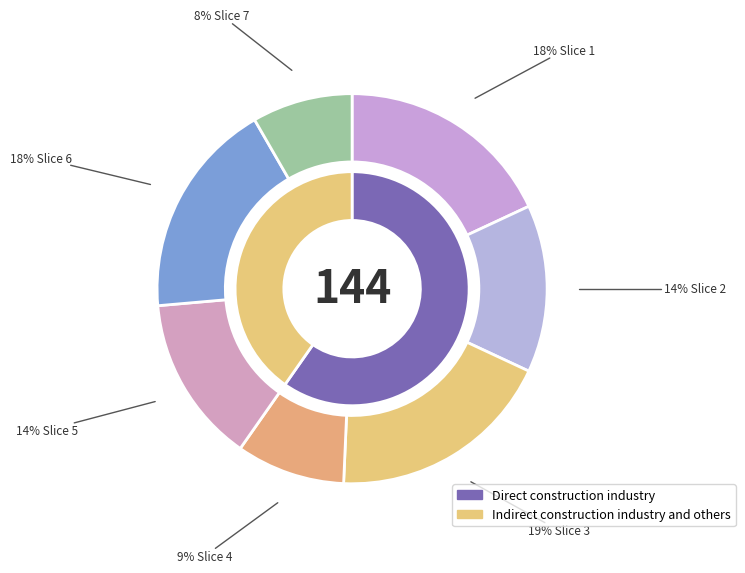

Is 4 the majority of the pie?

No